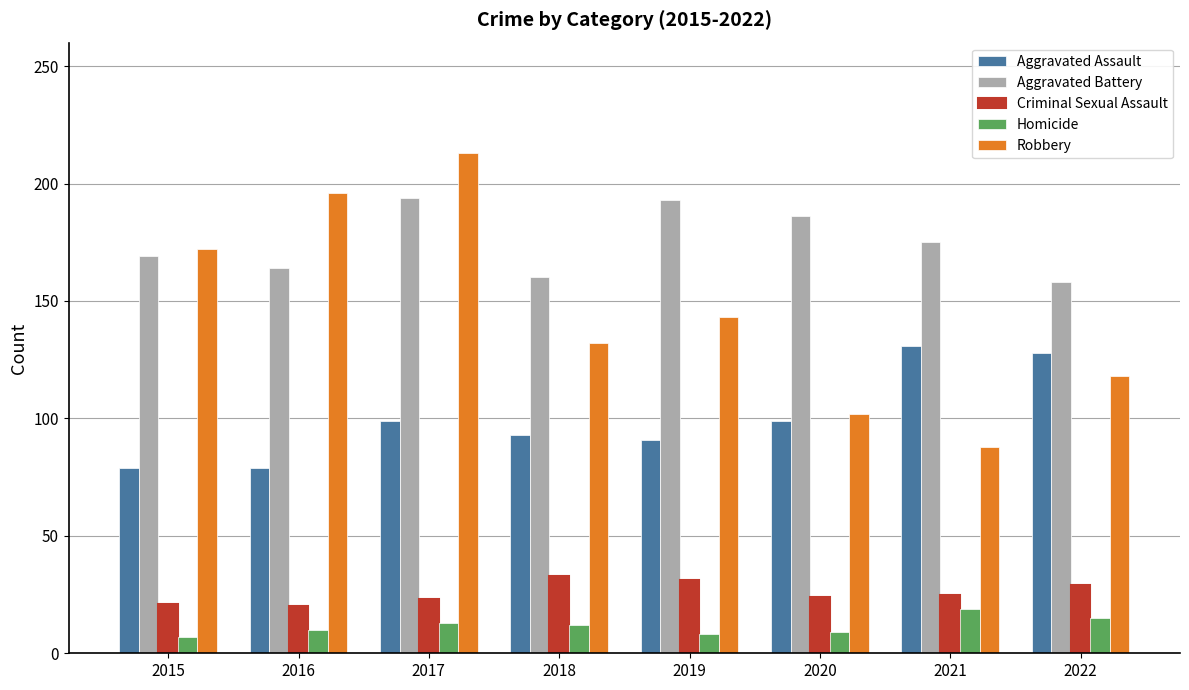

What is the value of the Robbery bar at the 1st from the left?

172